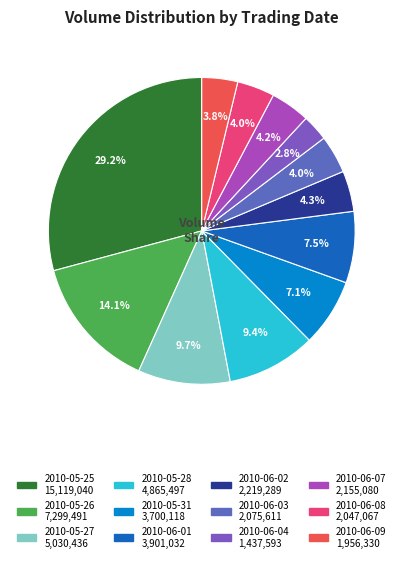

What percentage do 2010-06-03 and 2010-05-31 together represent?

11.1%